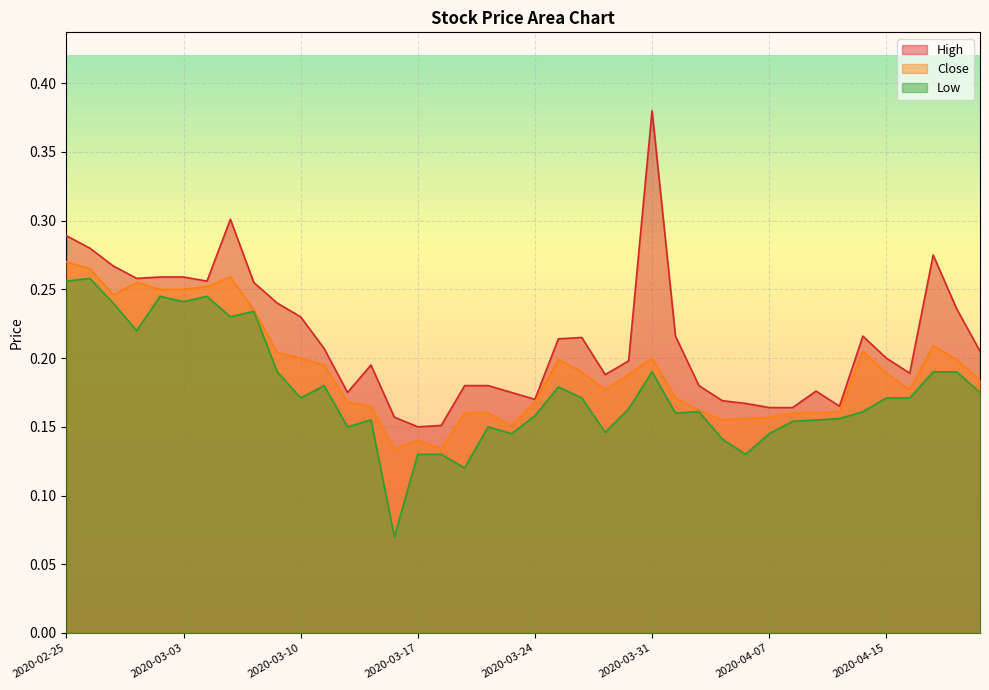

In Close, how many points are lower than both neighbors (excluding endpoints)?

7